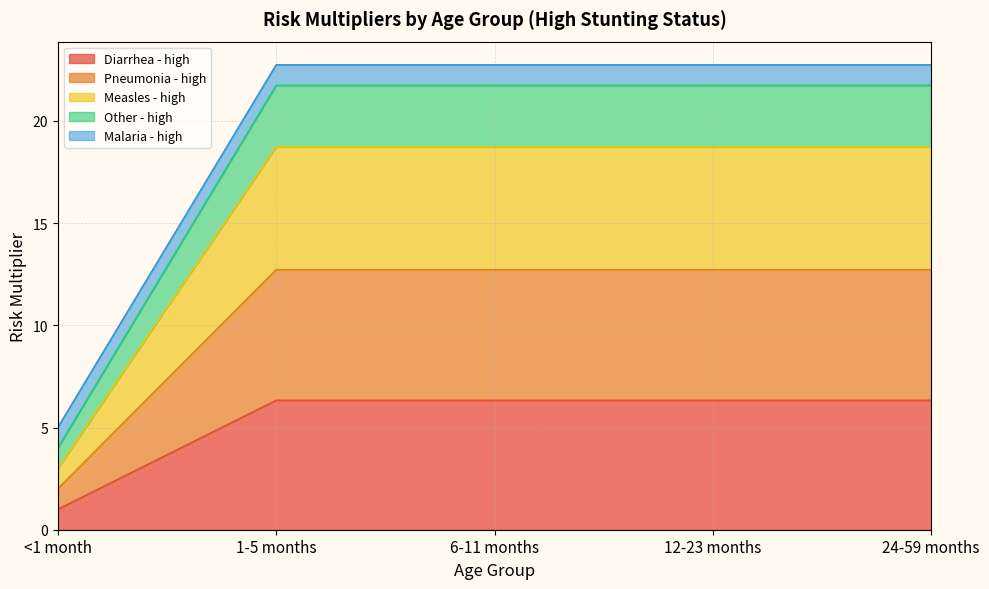

What is the total value across all series at <1 month?

5.0